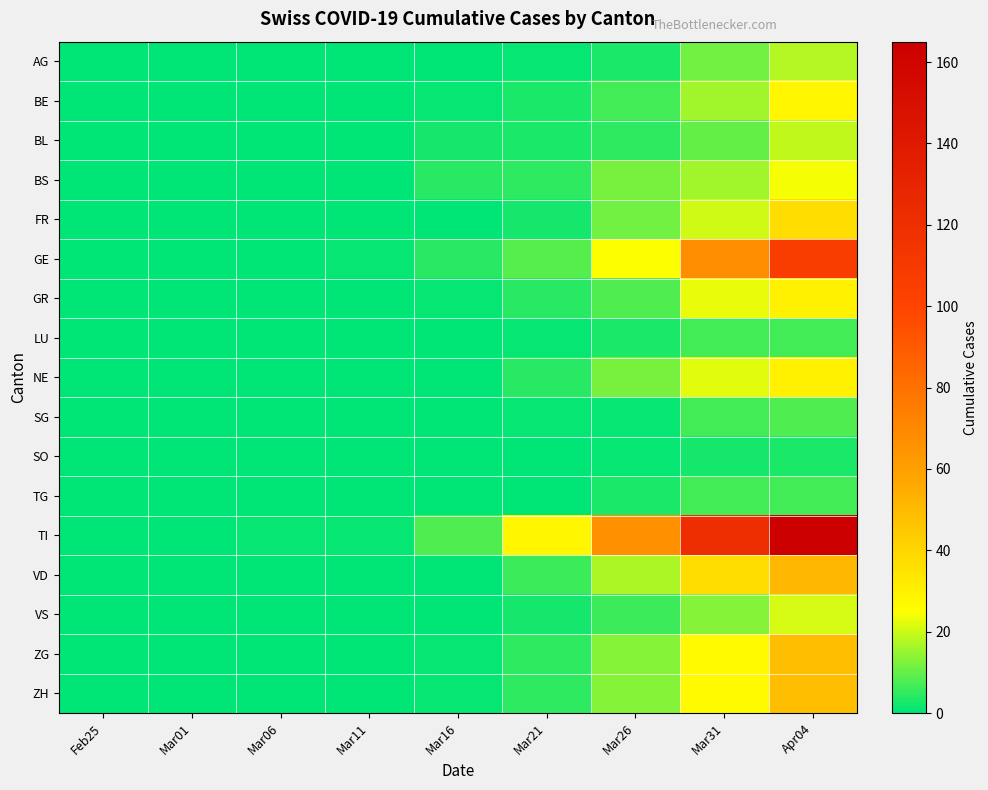

At which category does the chart reach its minimum across all series?

Feb25